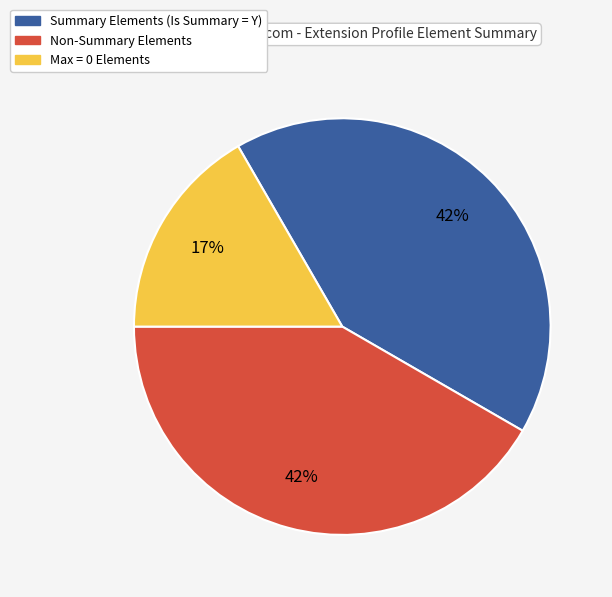

Is there any slice that represents more than half of the pie?

No